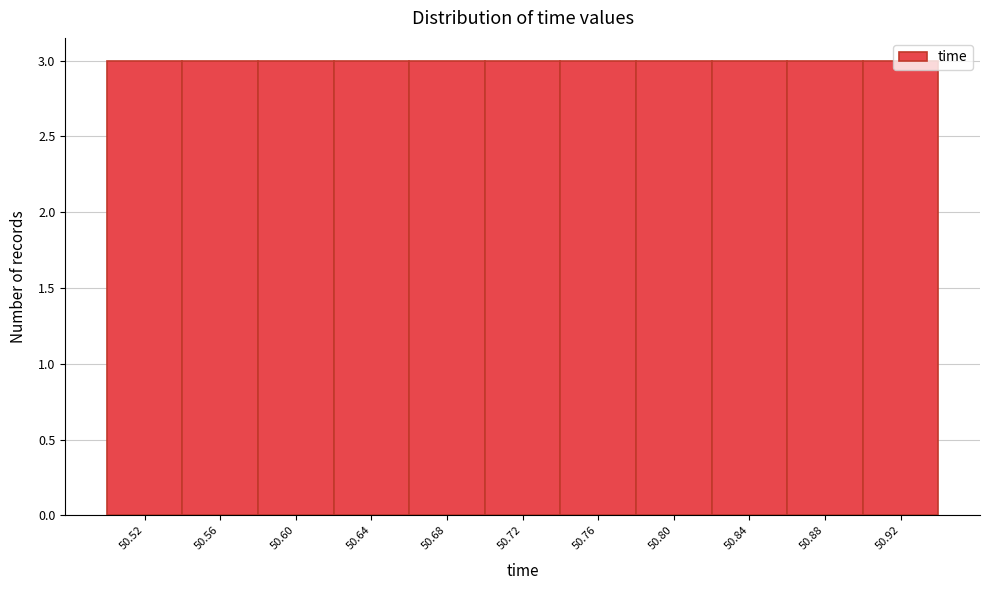

Reading left to right, transcribe this chart: for each bar, give the range it covers on the x-axis and its height. Neither the bar edges nor the heights are printed on the chart, so give them approximately, as read against the axes.

50.500 to 50.540: 3
50.540 to 50.580: 3
50.580 to 50.620: 3
50.620 to 50.660: 3
50.660 to 50.700: 3
50.700 to 50.740: 3
50.740 to 50.785: 3
50.785 to 50.825: 3
50.825 to 50.865: 3
50.865 to 50.905: 3
50.905 to 50.945: 3